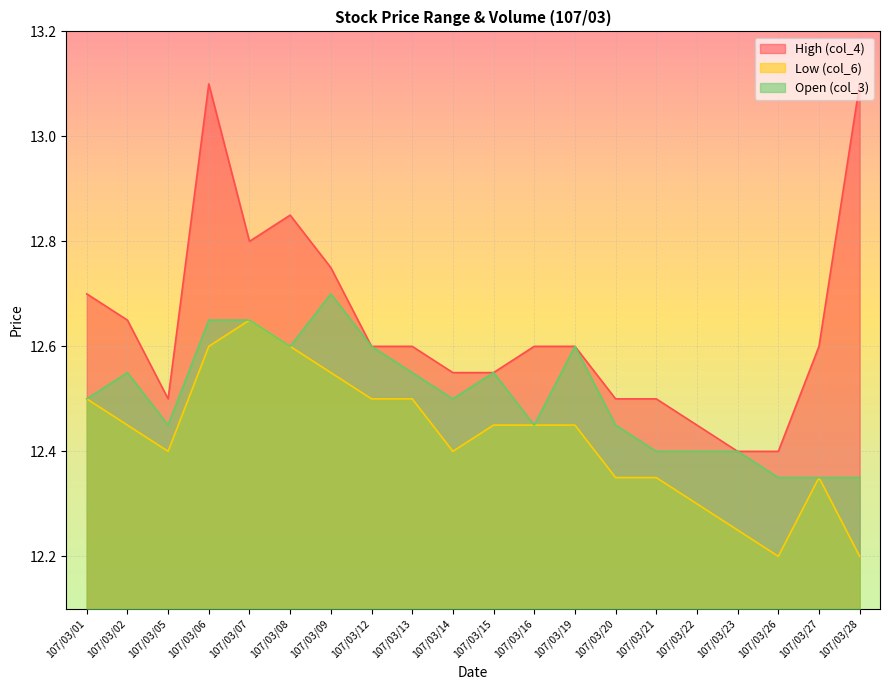

How many lines are shown in the chart?

3